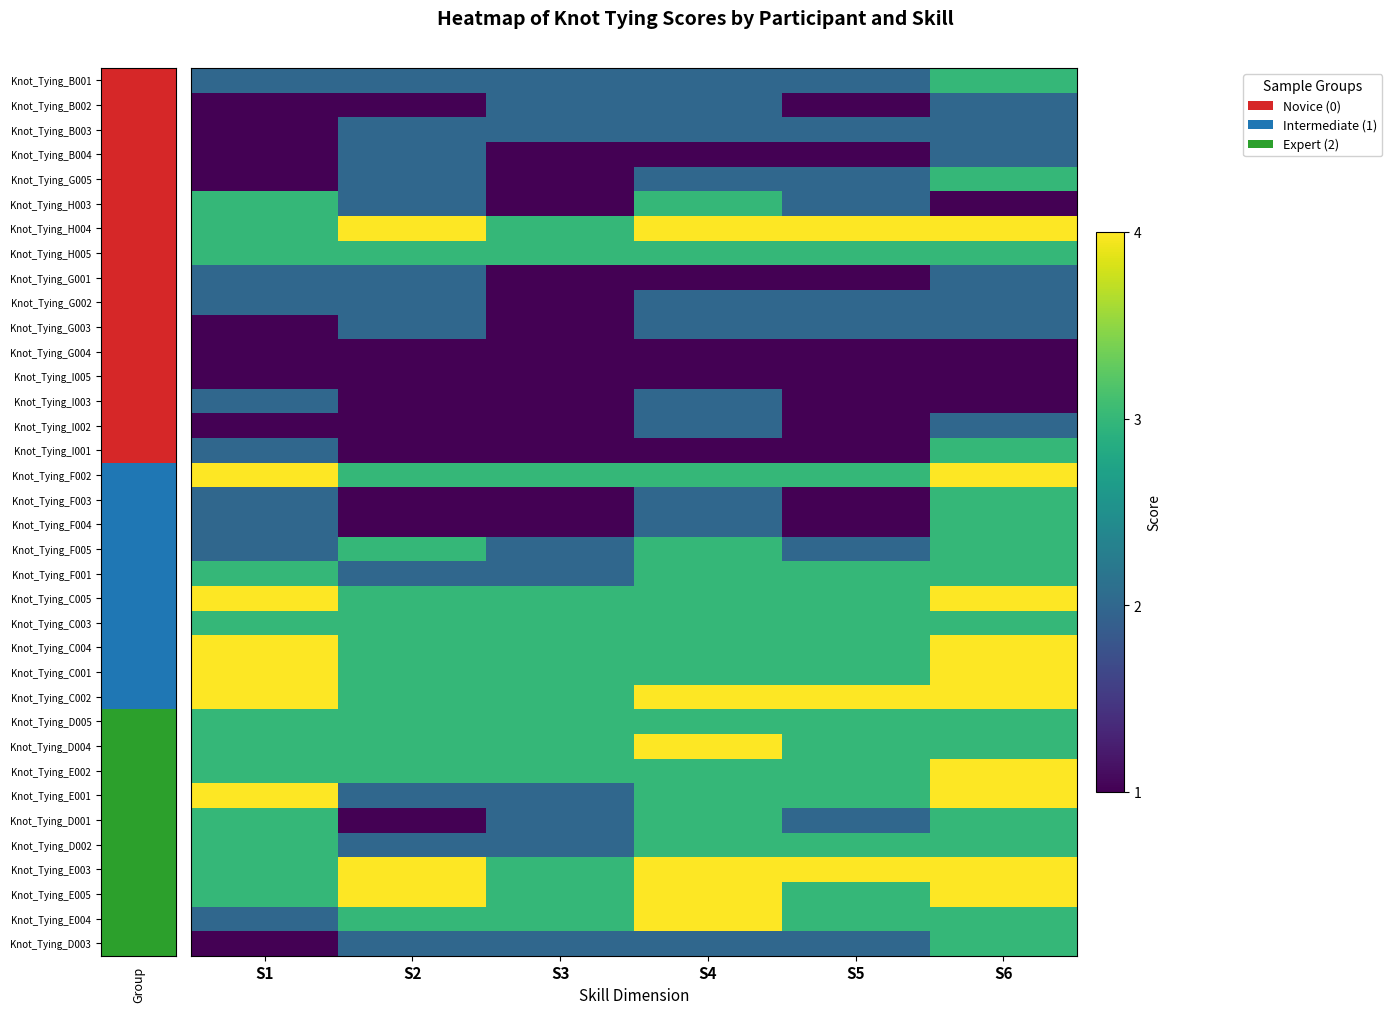

List the series in order of their peak value, highest first.

Knot_Tying_H004, Knot_Tying_F002, Knot_Tying_C005, Knot_Tying_C004, Knot_Tying_C001, Knot_Tying_C002, Knot_Tying_D004, Knot_Tying_E002, Knot_Tying_E001, Knot_Tying_E003, Knot_Tying_E005, Knot_Tying_E004, Knot_Tying_B001, Knot_Tying_G005, Knot_Tying_H003, Knot_Tying_H005, Knot_Tying_I001, Knot_Tying_F003, Knot_Tying_F004, Knot_Tying_F005, Knot_Tying_F001, Knot_Tying_C003, Knot_Tying_D005, Knot_Tying_D001, Knot_Tying_D002, Knot_Tying_D003, Knot_Tying_B002, Knot_Tying_B003, Knot_Tying_B004, Knot_Tying_G001, Knot_Tying_G002, Knot_Tying_G003, Knot_Tying_I003, Knot_Tying_I002, Knot_Tying_G004, Knot_Tying_I005